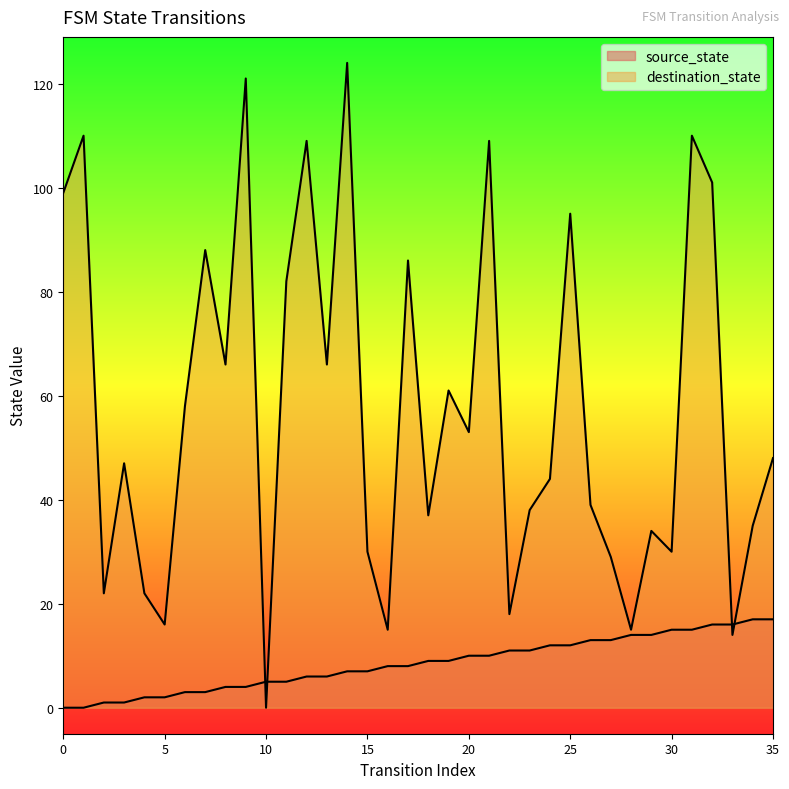

Reading right to left, transcribe all the data shown in this chart.

source_state: 17	17	16	16	15	15	14	14	13	13	12	12	11	11	10	10	9	9	8	8	7	7	6	6	5	5	4	4	3	3	2	2	1	1	0	0
destination_state: 48	35	14	101	110	30	34	15	29	39	95	44	38	18	109	53	61	37	86	15	30	124	66	109	82	0	121	66	88	58	16	22	47	22	110	99